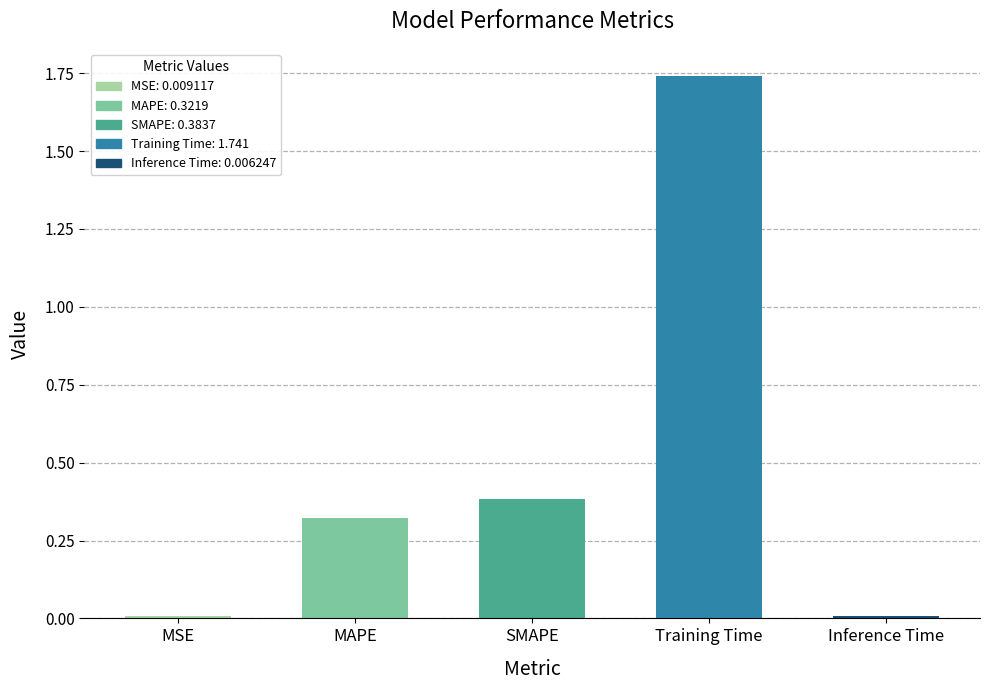

What position from the right is Training Time?

2